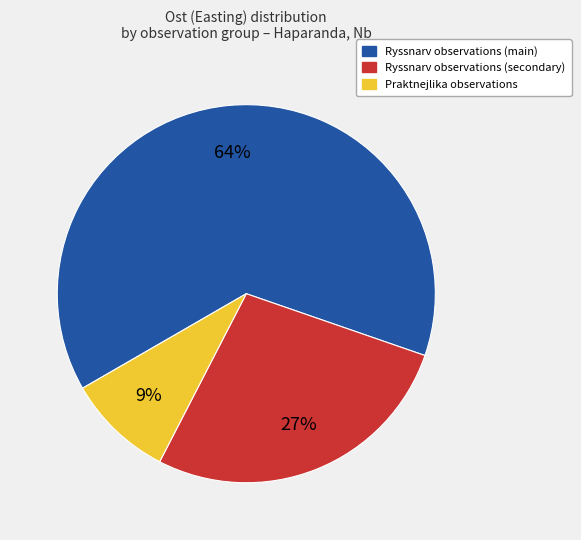

Does any single category account for the majority?

Yes